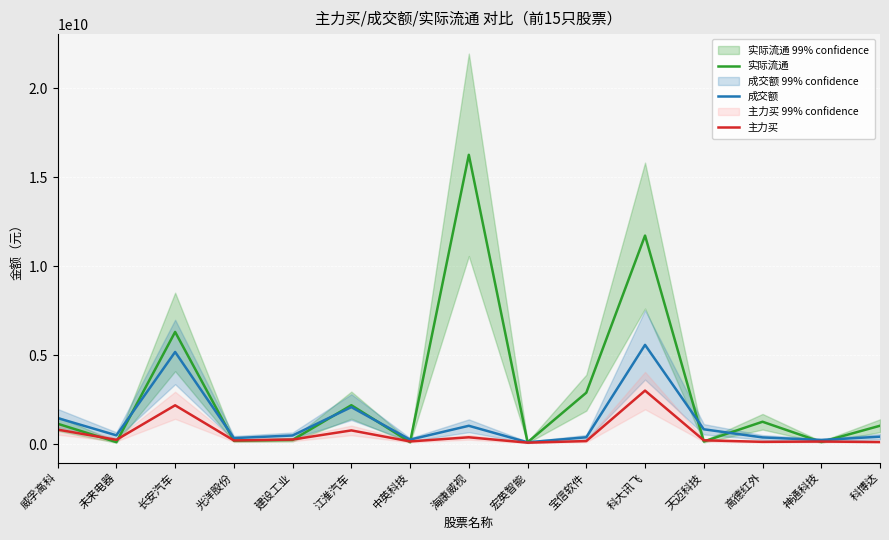

Read the 成交额 value at 江淮汽车.

2075664504.0